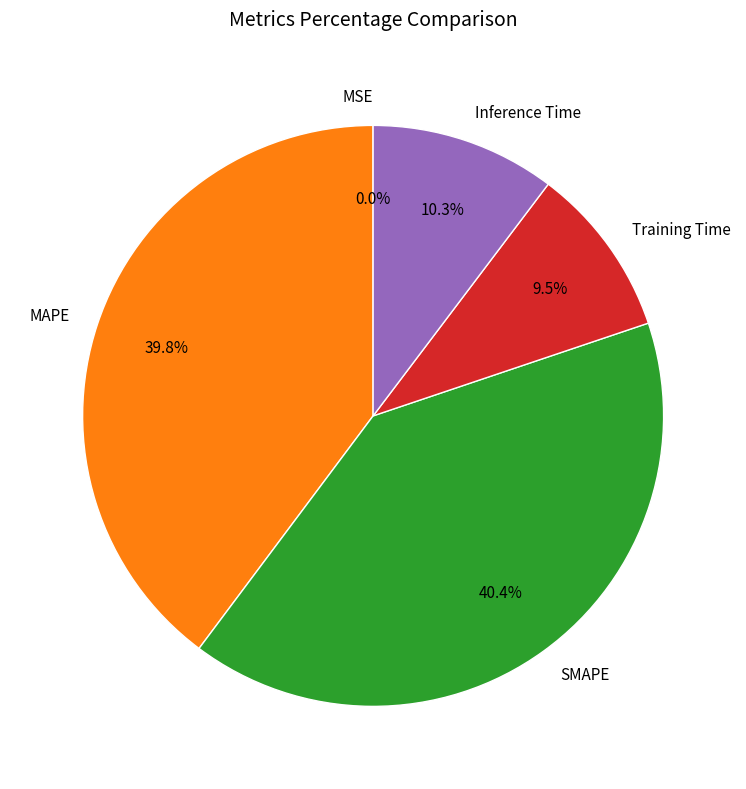

What portion of the pie excludes MAPE?

60.2%